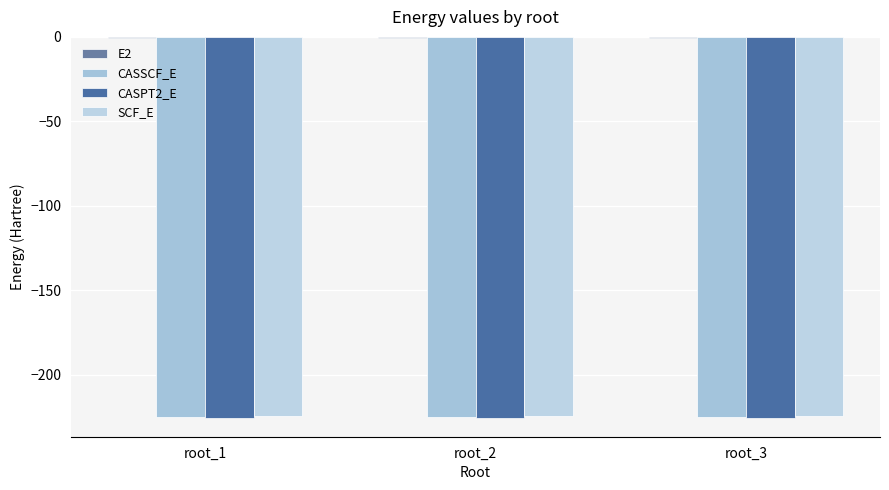

How many groups of bars are there?

3